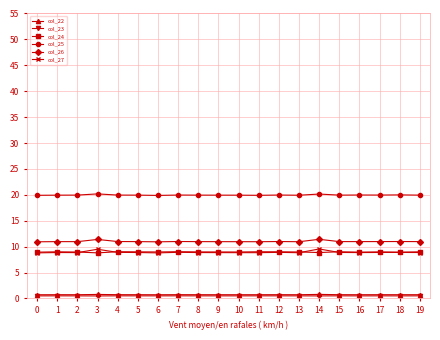

What is the value of the col_24 point at the 15th from the left?

8.9